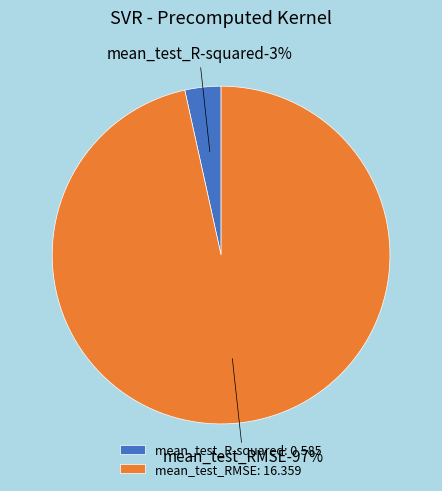

Which slice represents more than half of the pie?

mean_test_RMSE